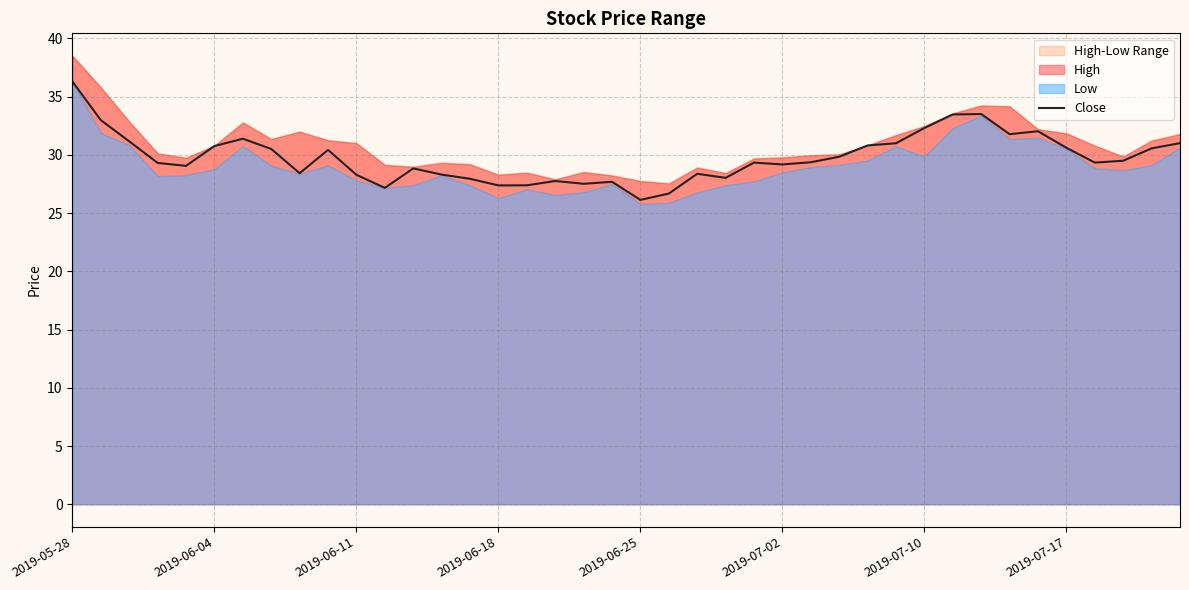

What is the average value?

29.8